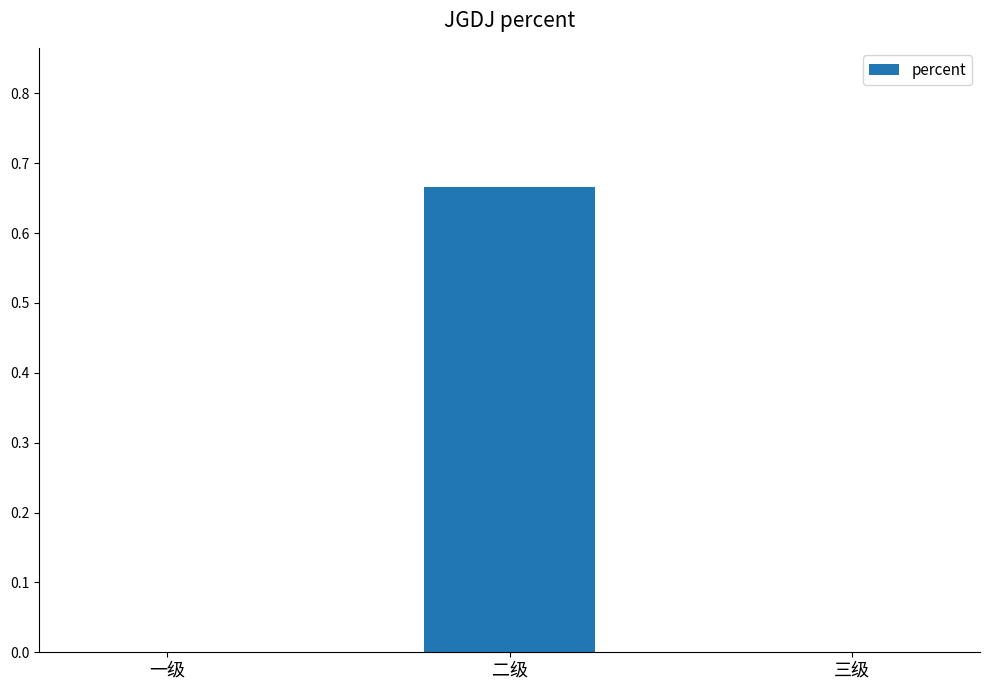

The chart shows a value of 0.3 at 二级. True or false?

False